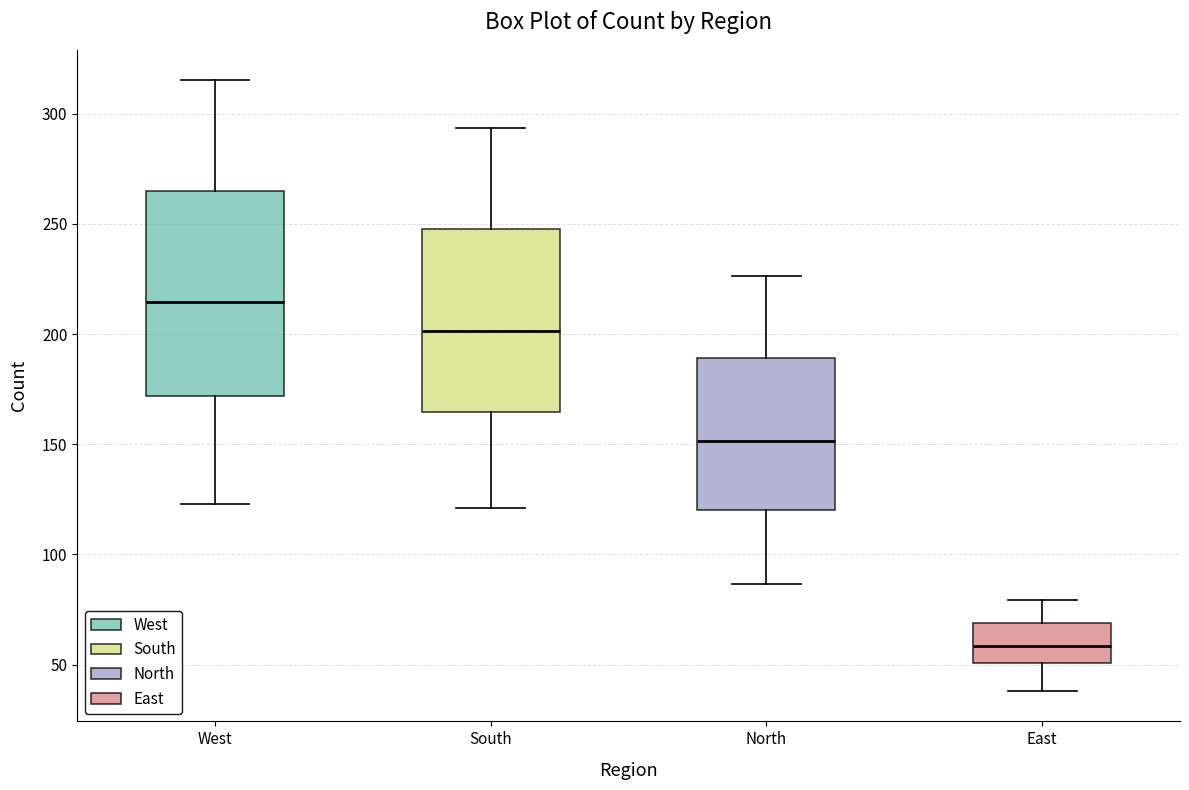

Which box has the lowest median line?

East